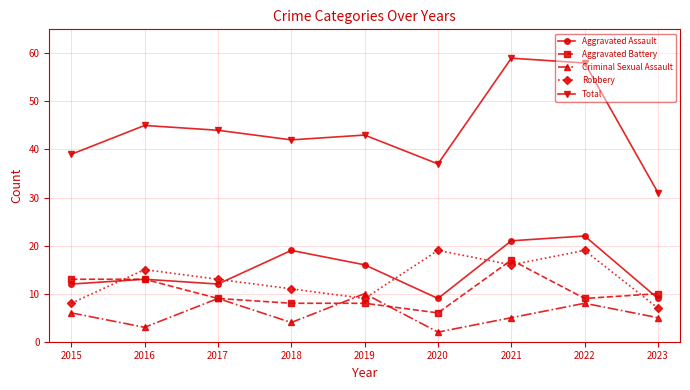

What is the value of the Aggravated Battery point at the 8th from the left?

9